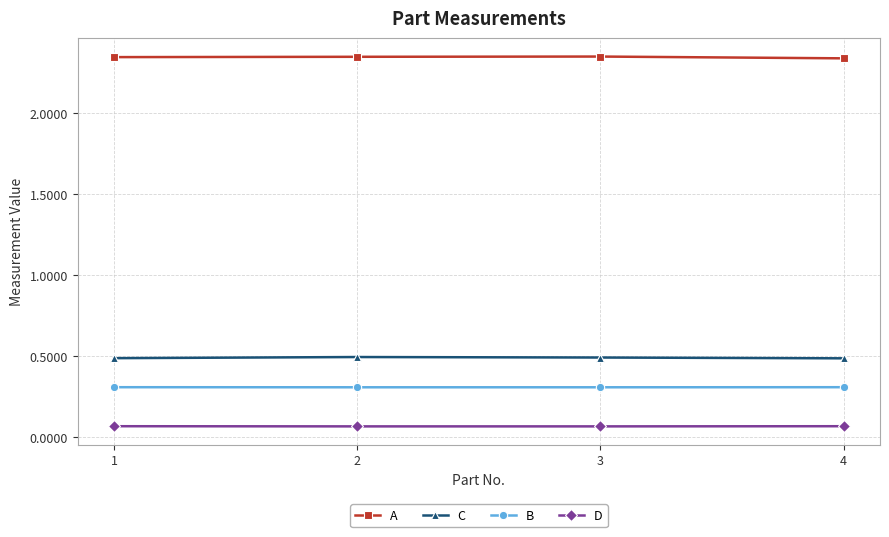

Does the chart display data point markers on the line(s)?

Yes